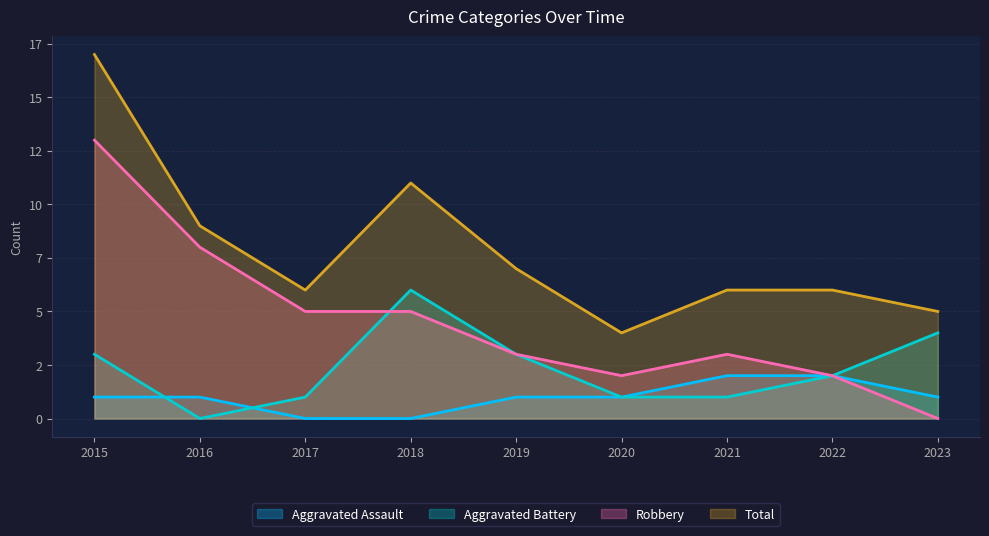

What is the difference between the maximum and minimum values in the Total series?

13